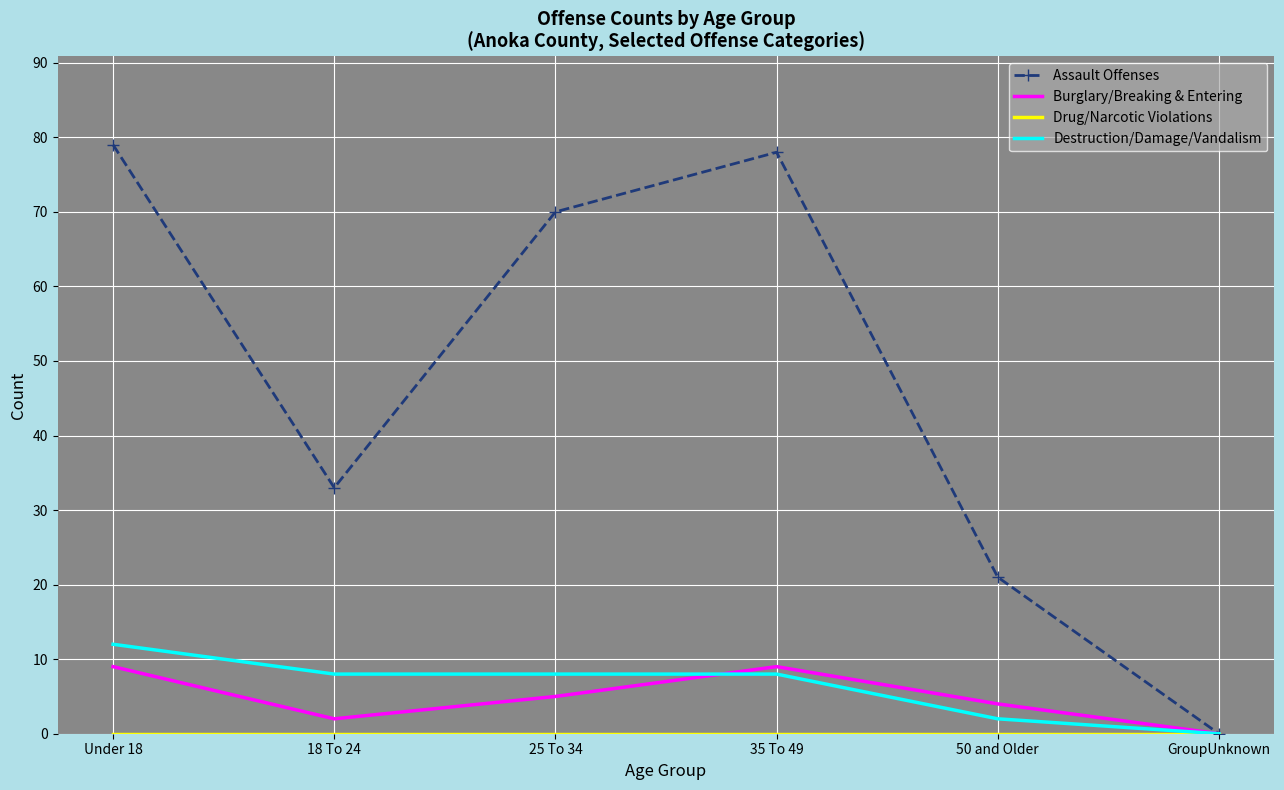

What is the sum of all Destruction/Damage/Vandalism values?

38